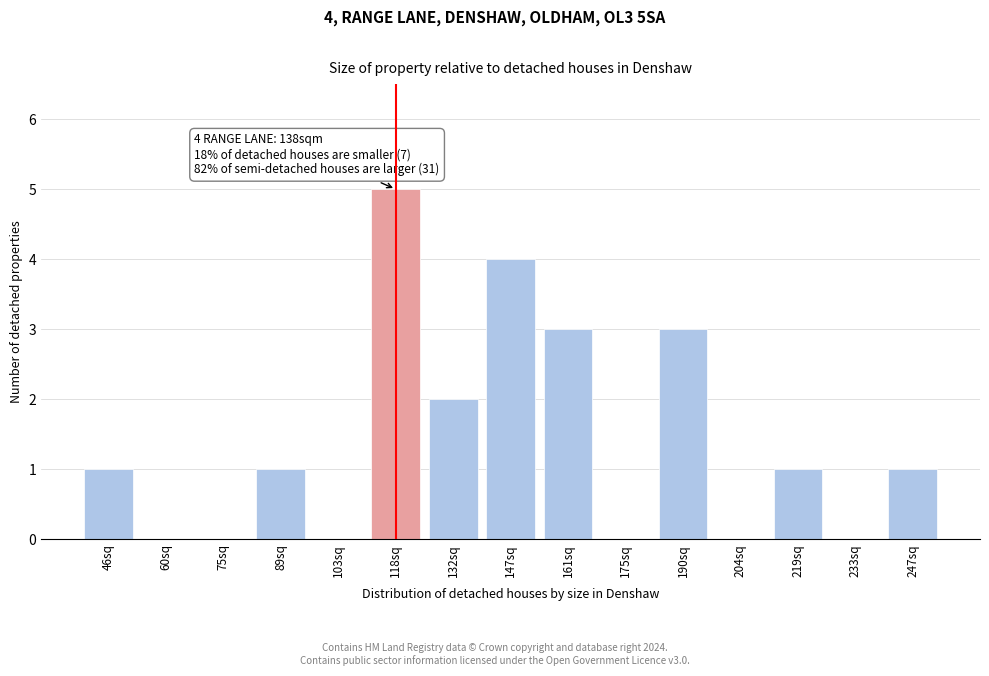

Reading left to right, extract all data points from this chart.

46sq=1	60sq=0	75sq=0	89sq=1	103sq=0	118sq=5	132sq=2	147sq=4	161sq=3	175sq=0	190sq=3	204sq=0	219sq=1	233sq=0	247sq=1